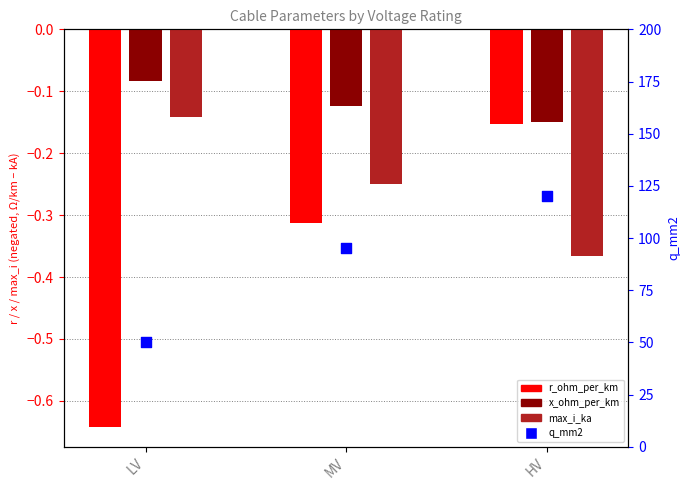

Between MV and HV, which is larger?

HV